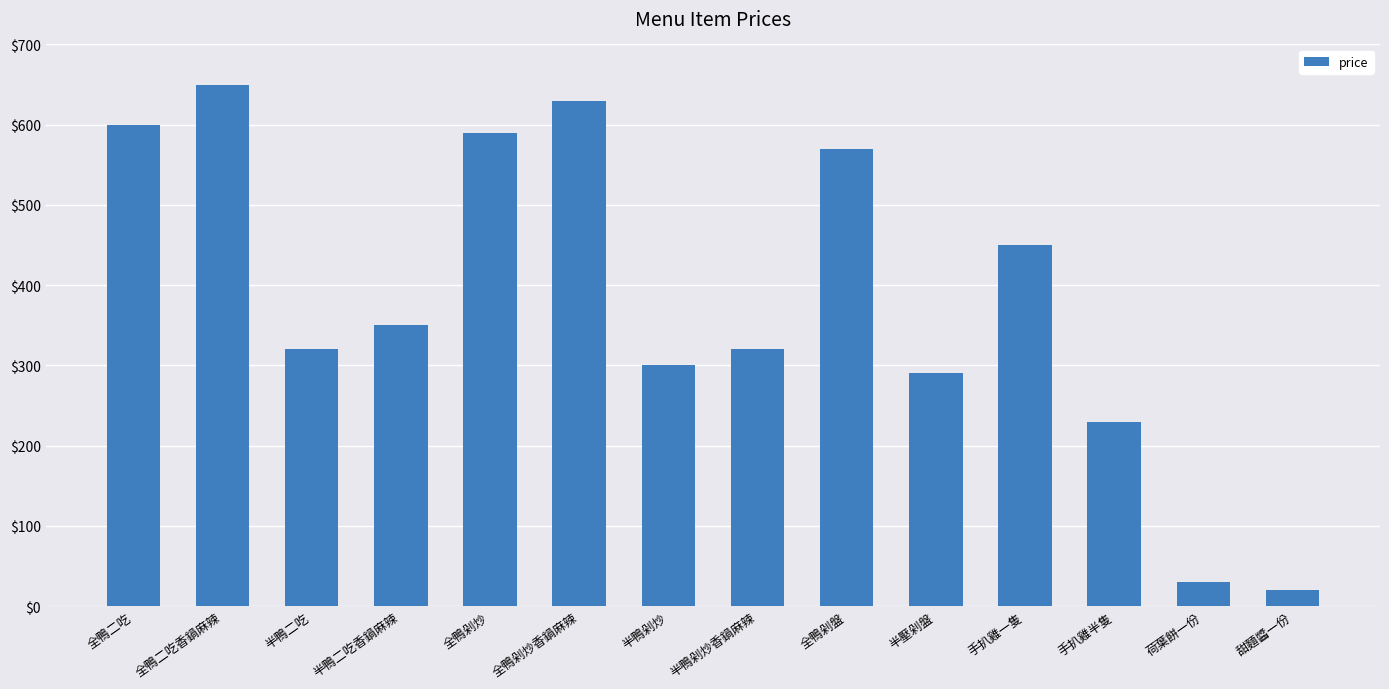

Does the chart contain any negative values?

No